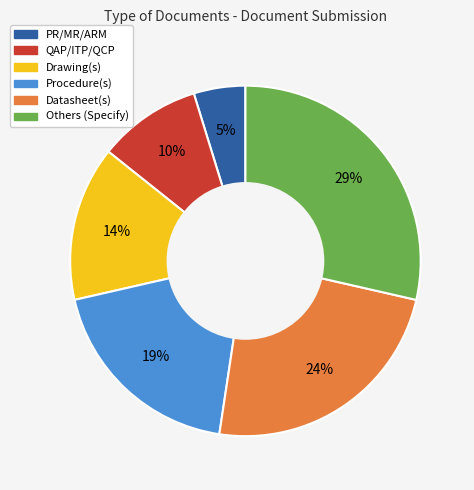

Which category has the smallest portion of the pie?

PR/MR/ARM